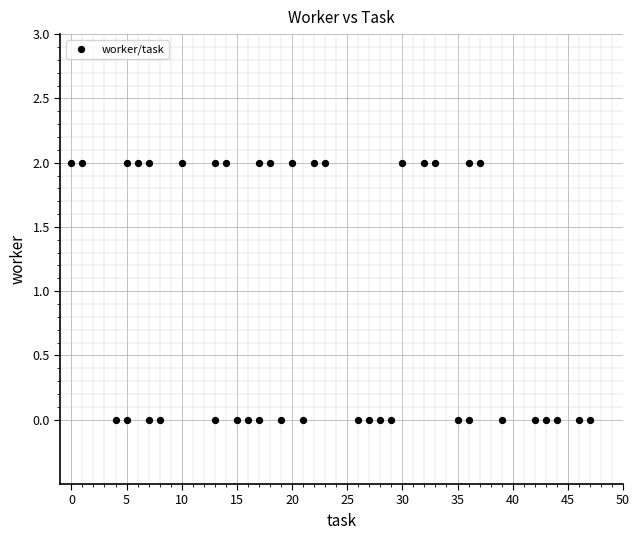

What is the range of X values (max minus min)?

47